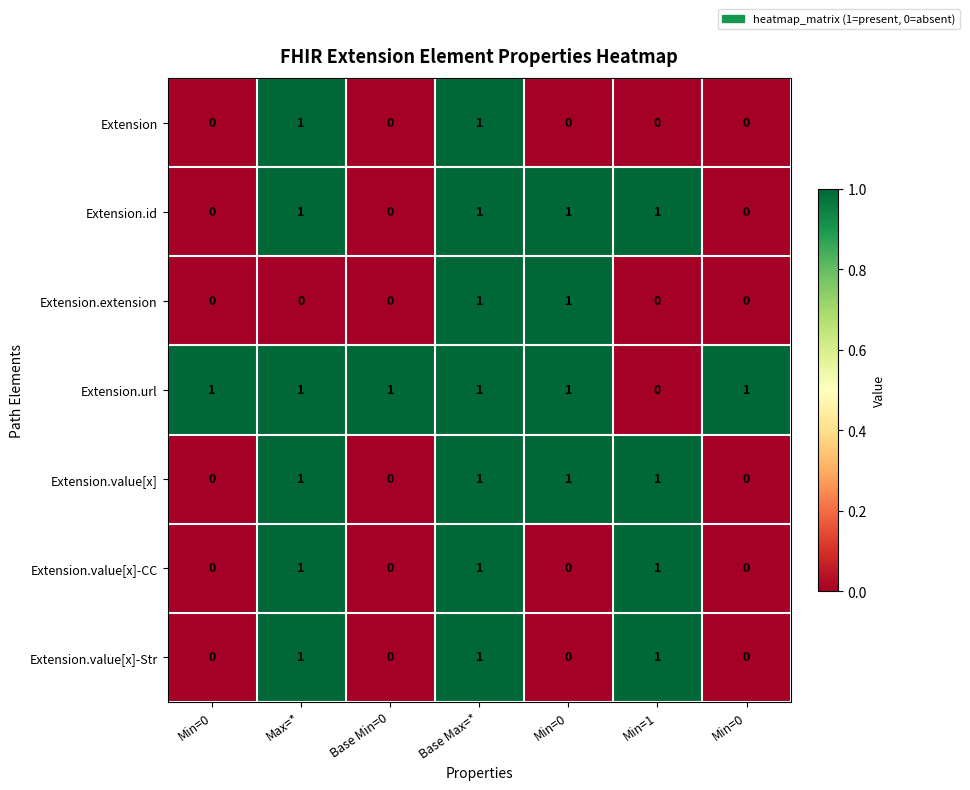

How many categories are shown in the chart?

7